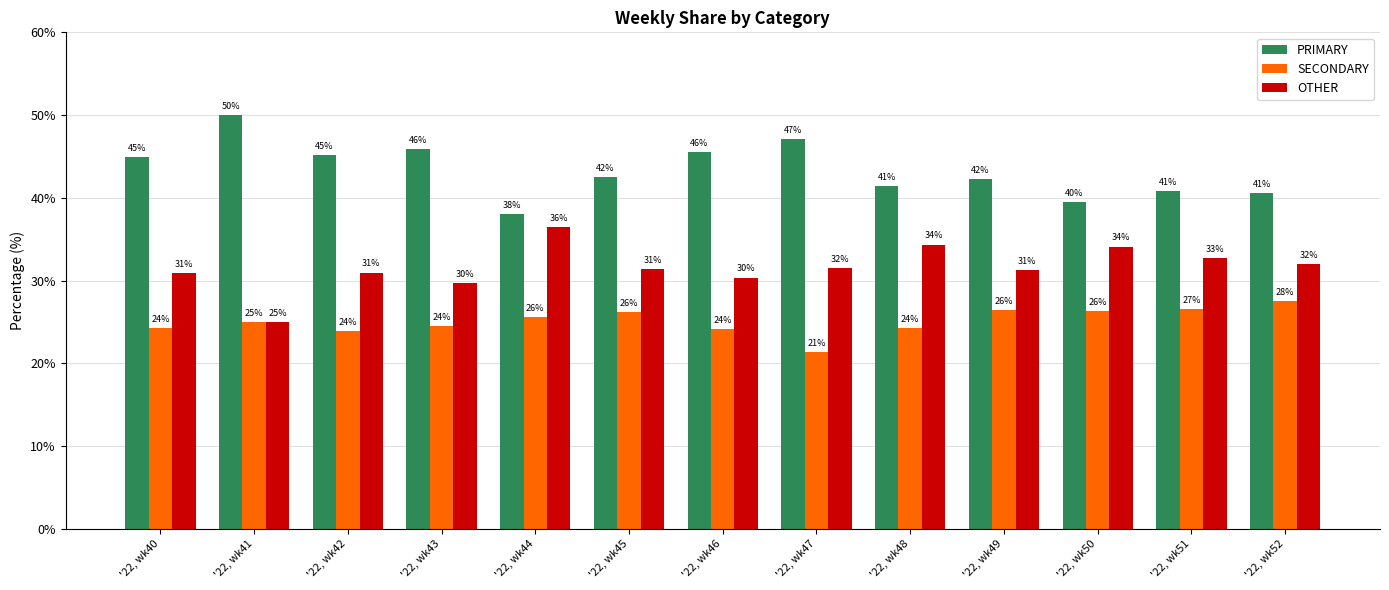

Which series has the largest total across all categories?

PRIMARY